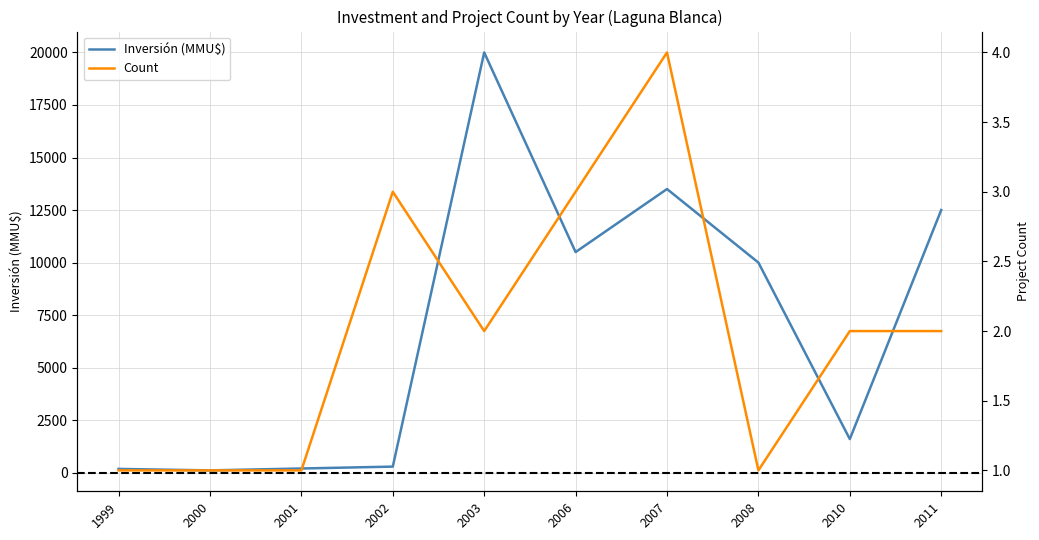

At which category does the chart reach its peak across all series?

2003